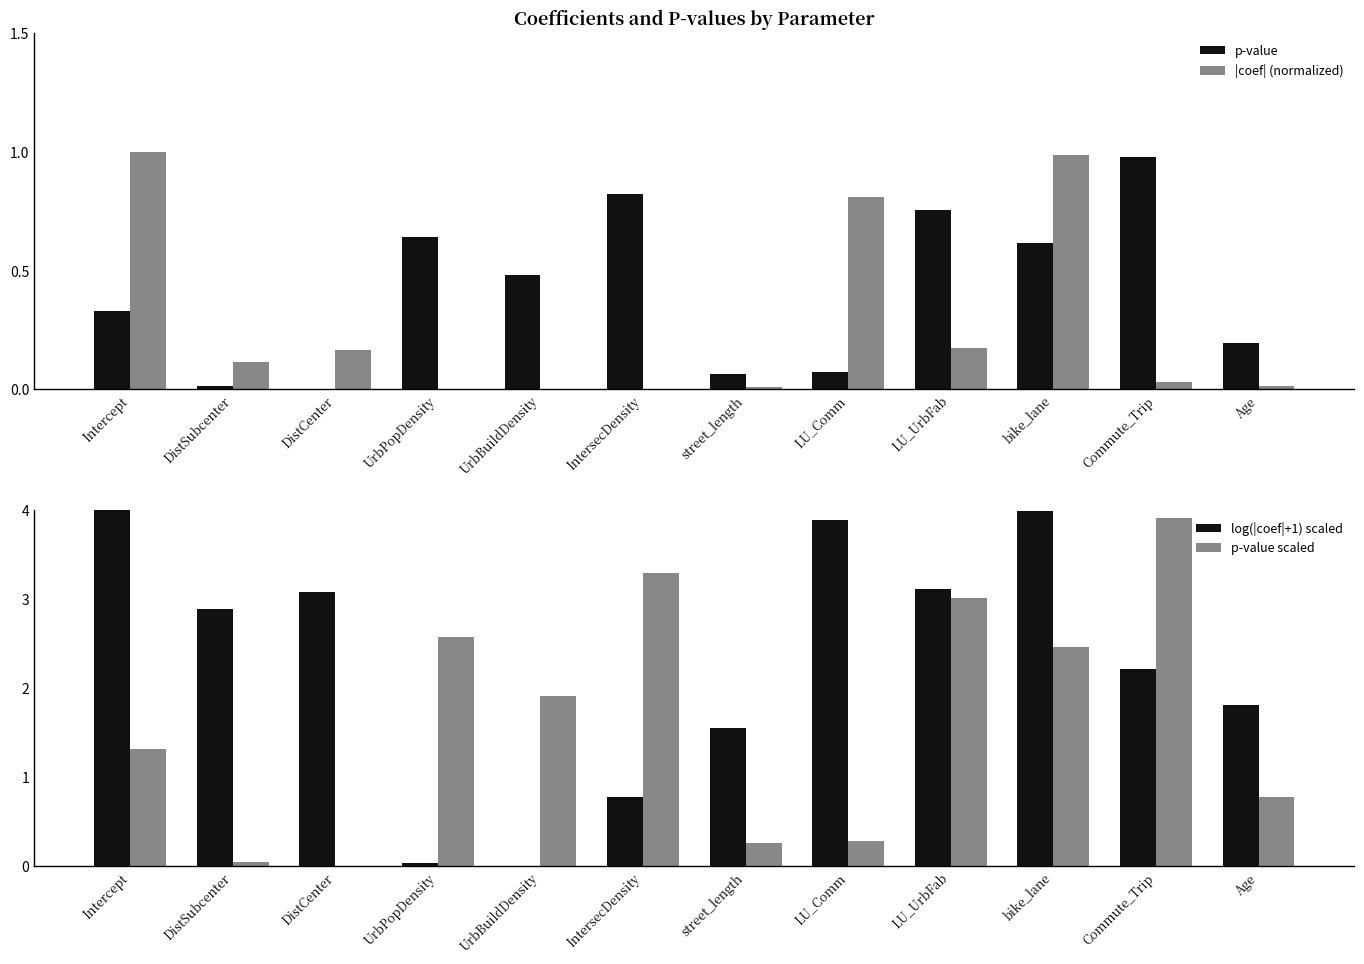

Count the number of categories in the chart.

12